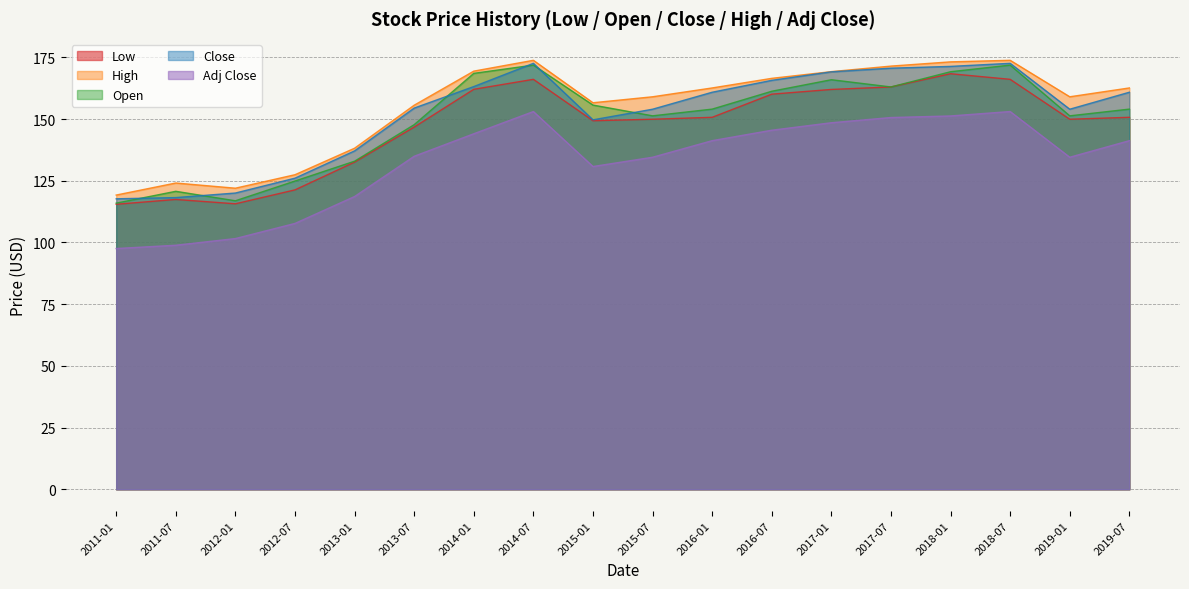

True or false: Open has a value of 171.9 at 2018-07.

True